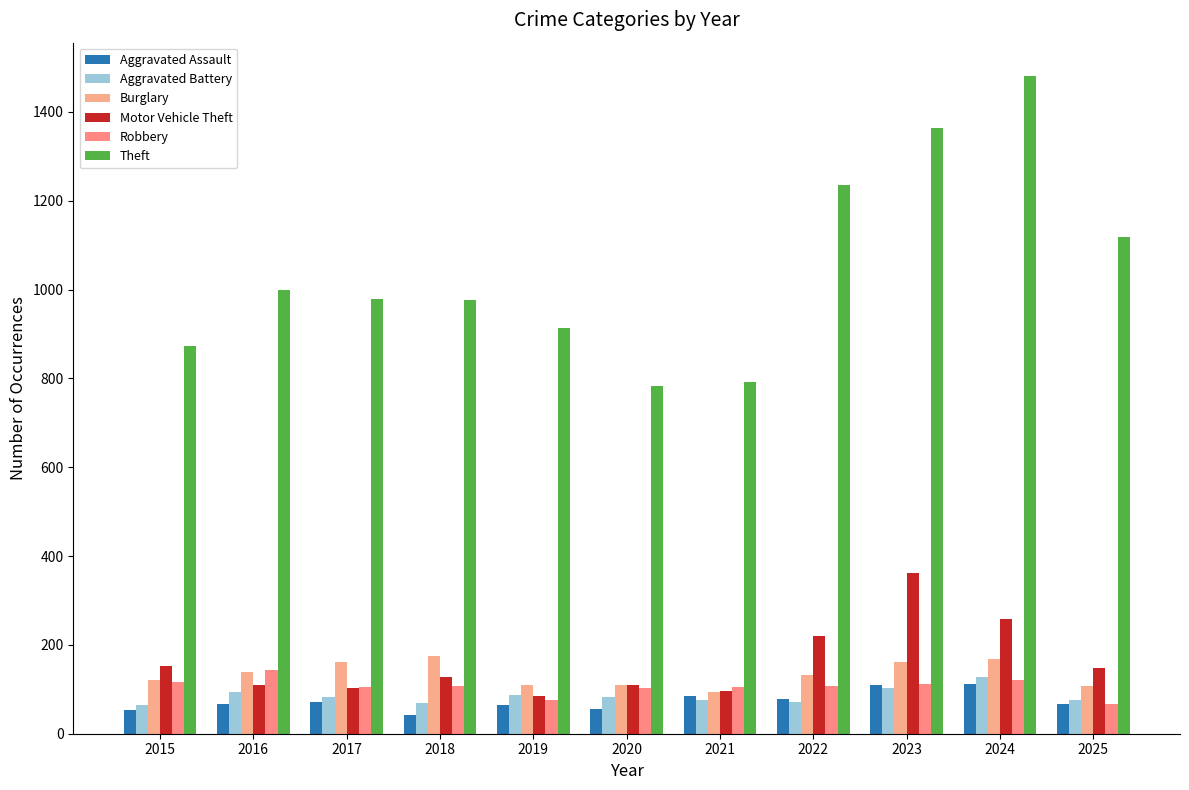

How many data points in Aggravated Battery are less than 82?

5